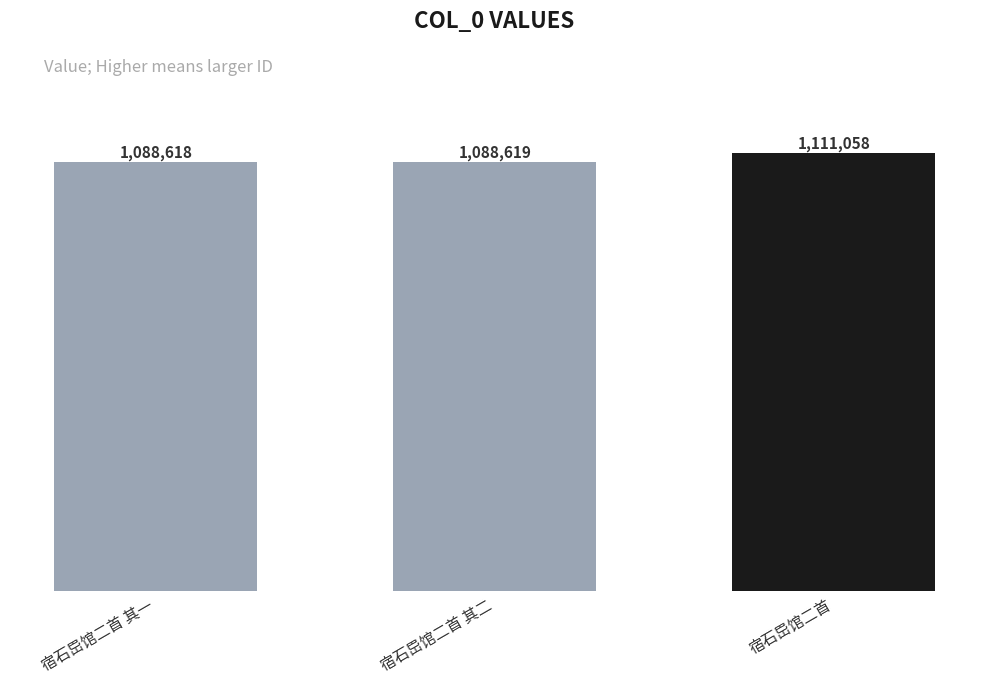

What is the difference between the maximum and second lowest values?

22439